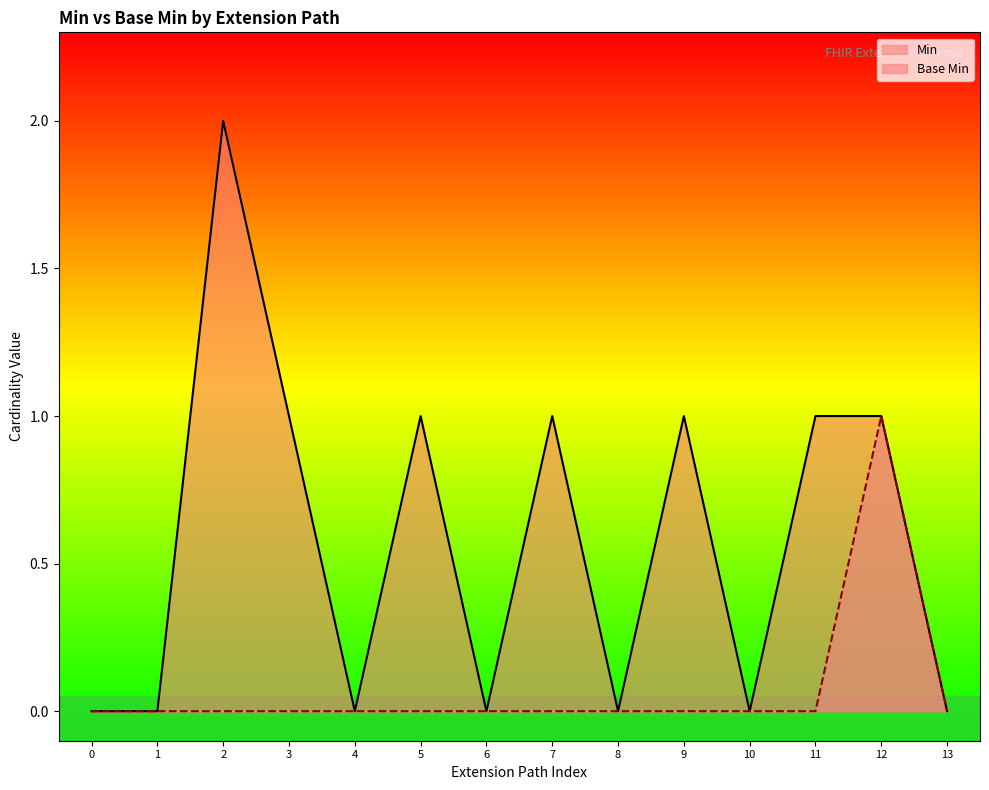

Does the chart display data point markers on the line(s)?

No